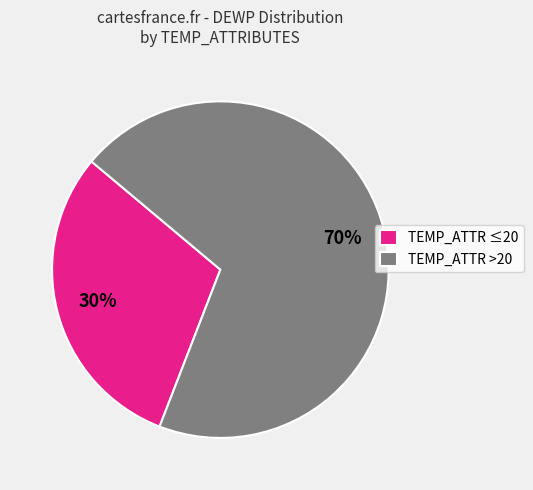

Is the sum of TEMP_ATTR ≤20 and TEMP_ATTR >20 greater than half?

Yes